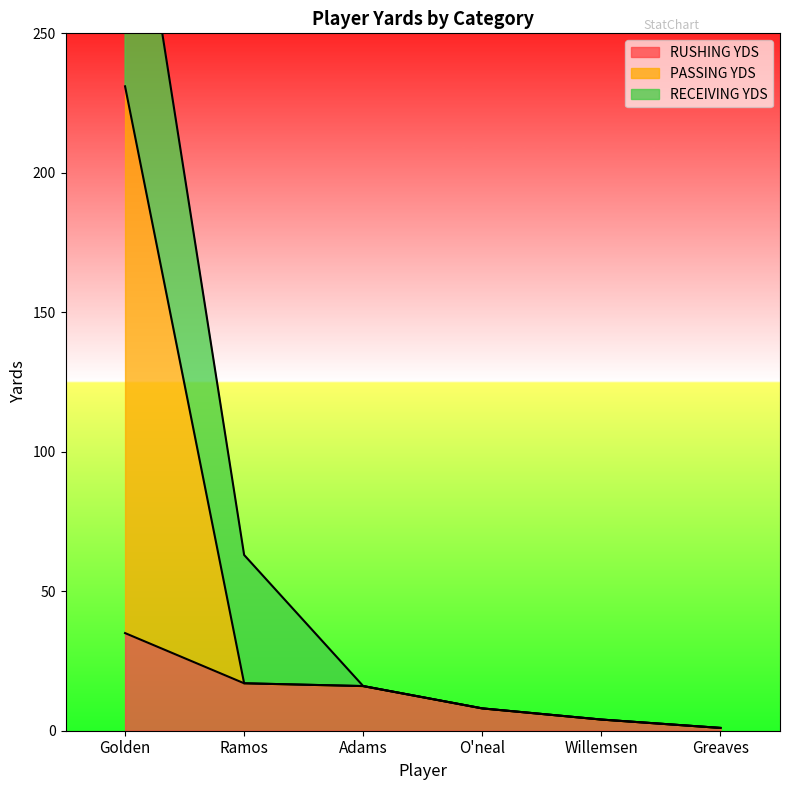

Which category has the highest value in the RUSHING YDS series?

Golden